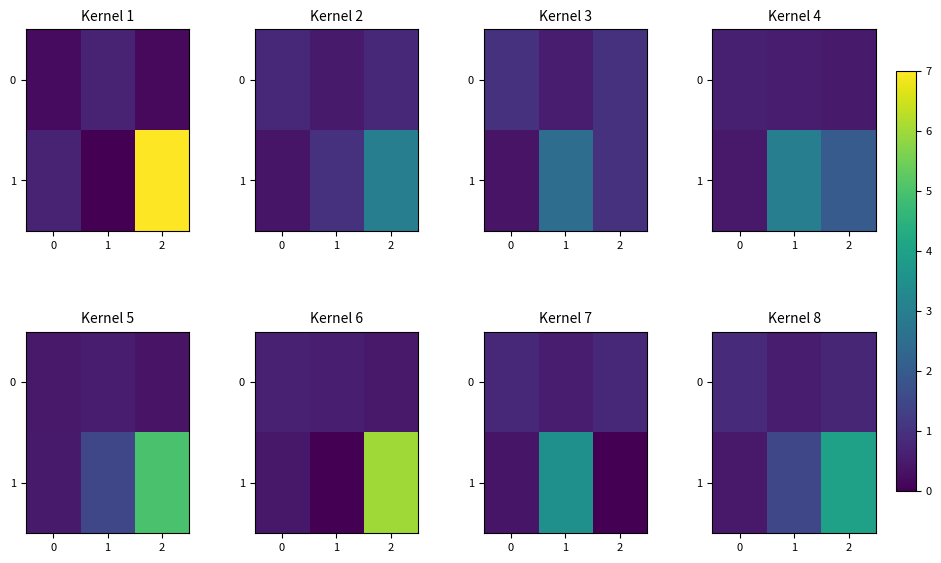

How many values in the 1 series are below 1?

1